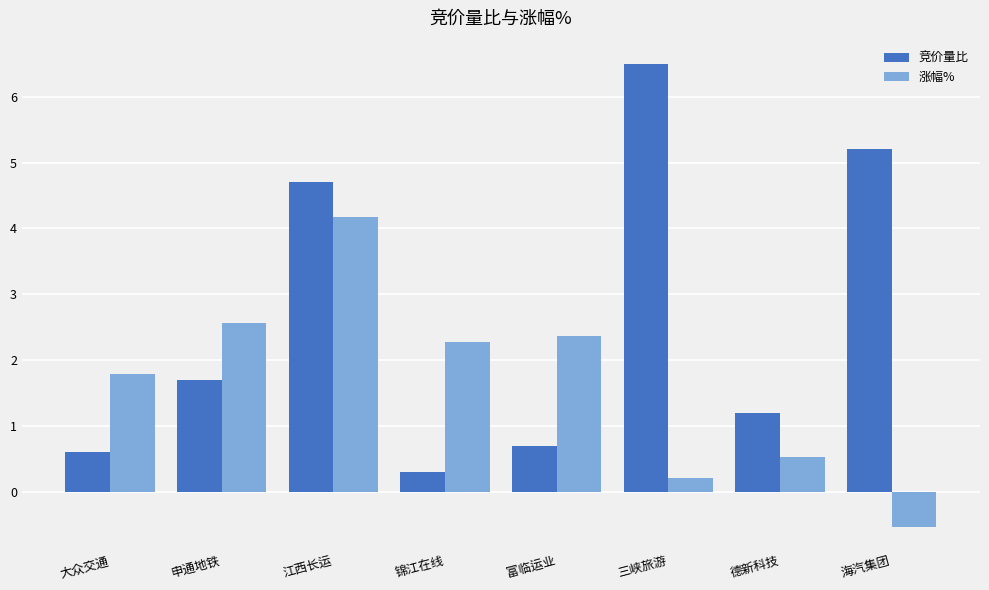

Reading left to right, extract all data points from this chart.

竞价量比: 0.6	1.7	4.7	0.3	0.7	6.5	1.2	5.2
涨幅%: 1.8	2.6	4.2	2.3	2.4	0.2	0.5	-0.5